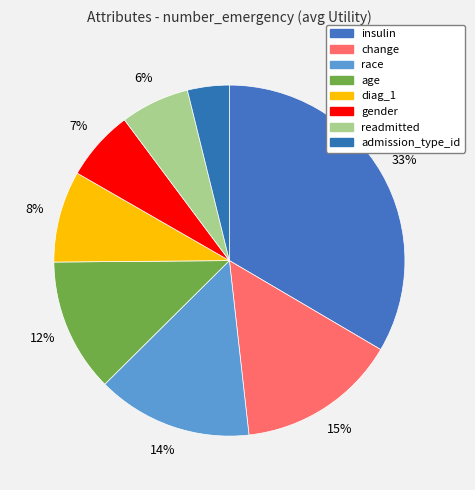

To the nearest percent, what percentage of the pie is age?

12%